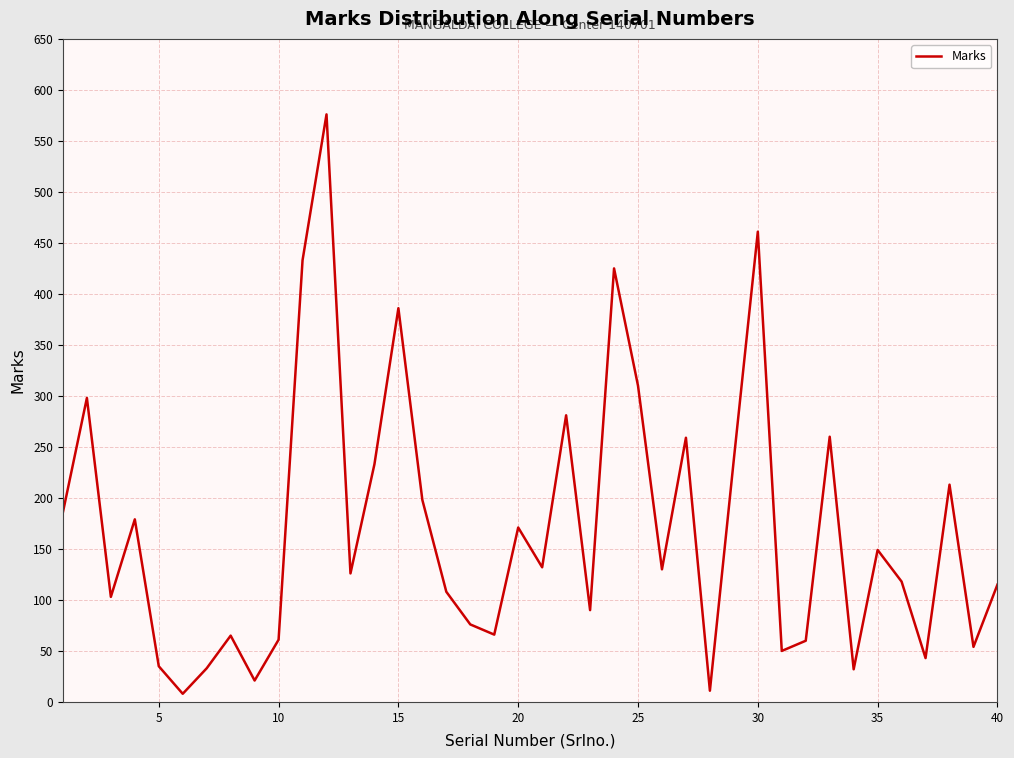

What is the difference between the maximum and minimum values?

568